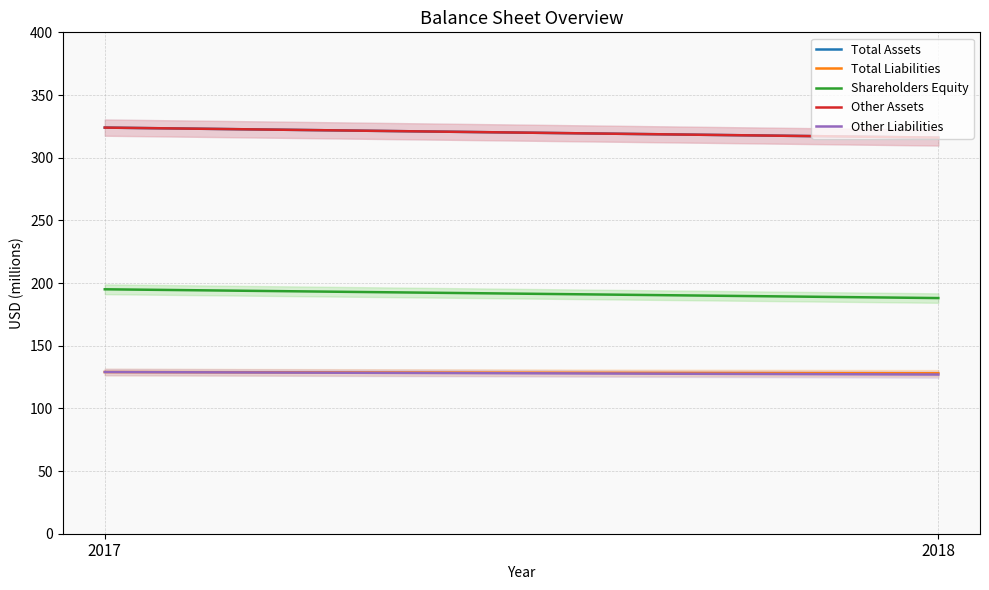

Between 2017 and 2018, which series saw the biggest shift?

Total Assets